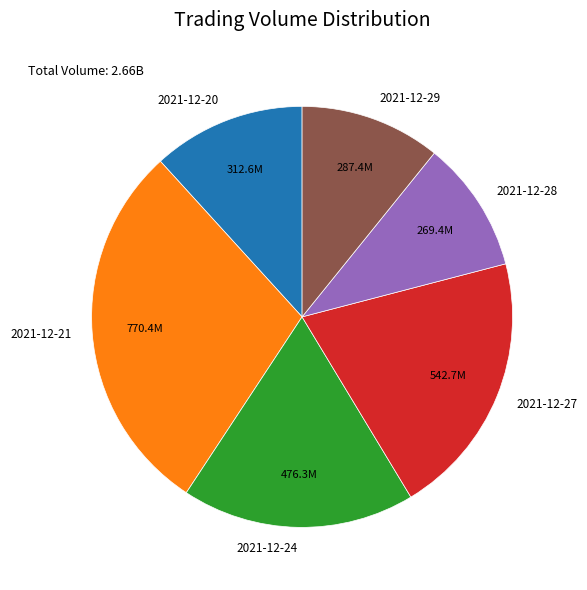

The 2021-12-29 slice represents 17% of the pie. True or false?

False